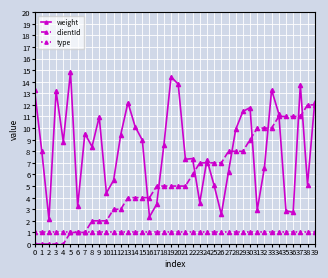

At which label does weight first exceed 8?

0